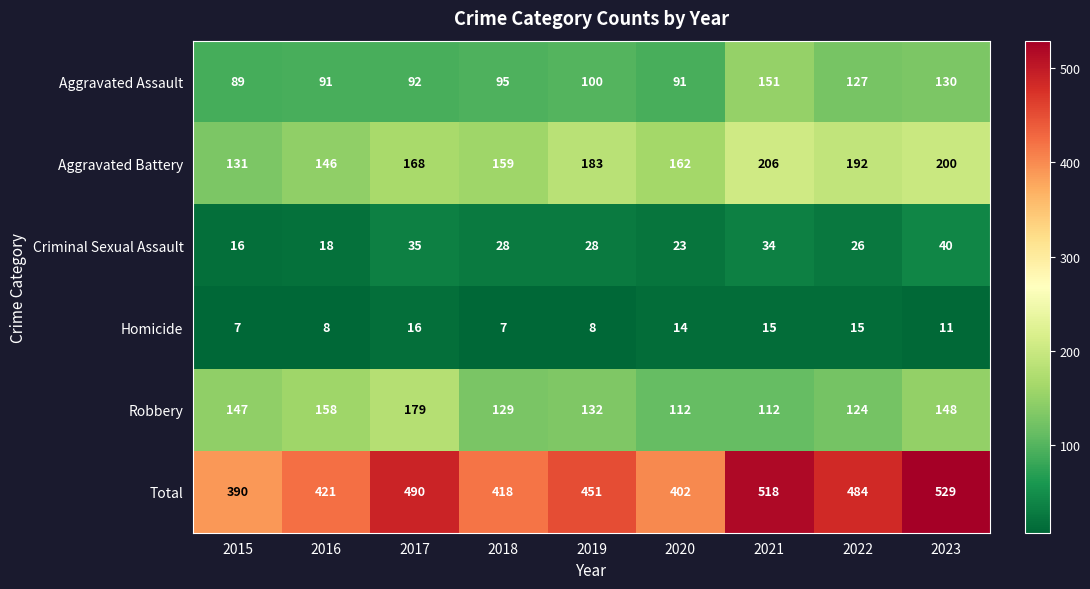

Which label corresponds to the largest value in the chart?

2023